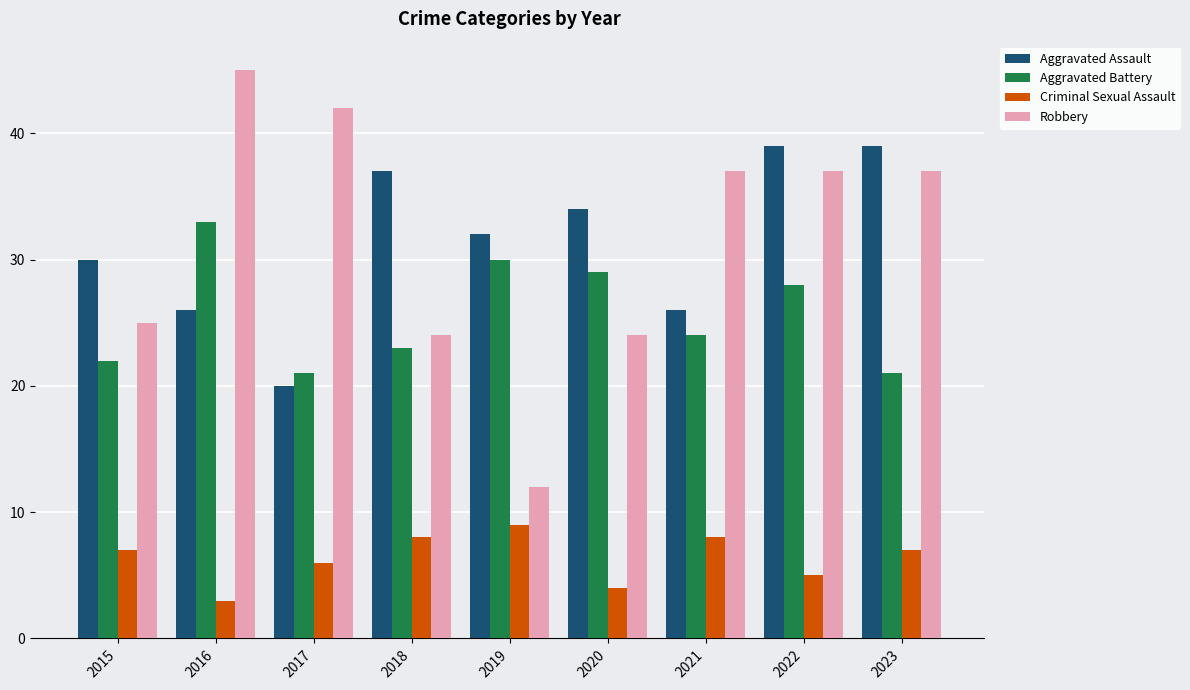

The Aggravated Assault series shows 13 at 2019. True or false?

False